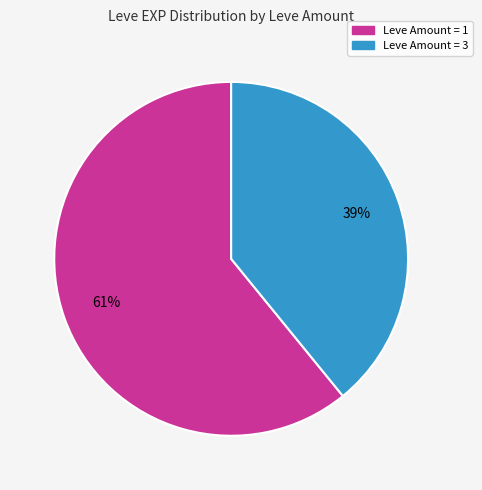

To the nearest percent, what is the difference between the largest and smallest slice percentages?

22%